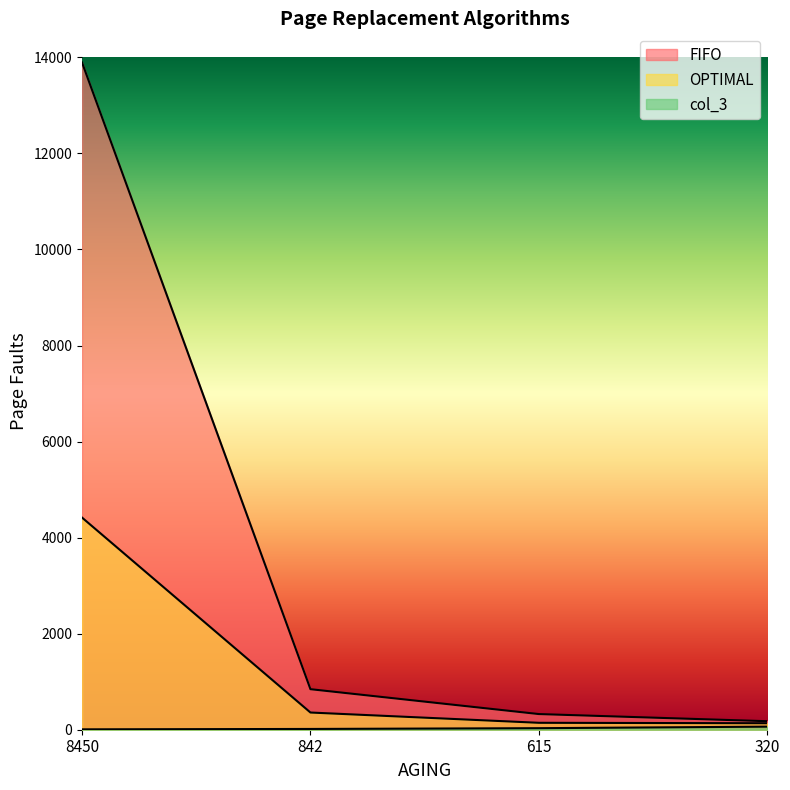

True or false: FIFO and col_3 intersect in this chart.

False